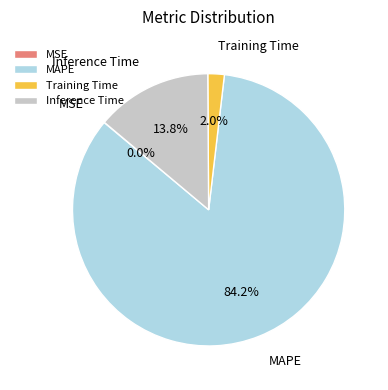

How much of the chart is everything except Training Time?

98.0%